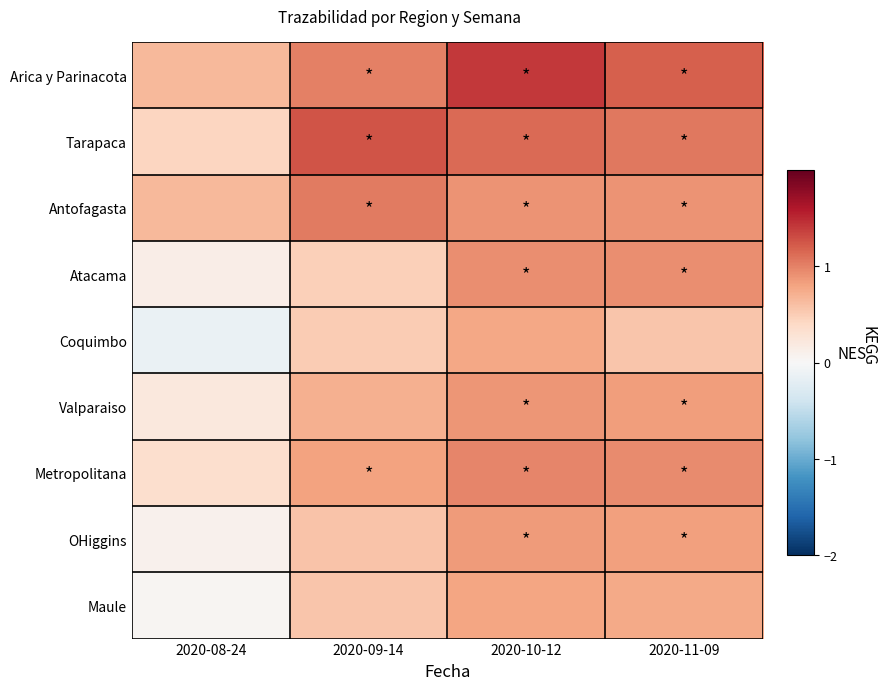

Reading right to left, what are all the values shown in this chart?

Arica y Parinacota: 2020-11-09=1.2	2020-10-12=1.4	2020-09-14=1.0	2020-08-24=0.7
Tarapaca: 2020-11-09=1.1	2020-10-12=1.1	2020-09-14=1.3	2020-08-24=0.4
Antofagasta: 2020-11-09=0.9	2020-10-12=0.9	2020-09-14=1.0	2020-08-24=0.6
Atacama: 2020-11-09=0.9	2020-10-12=0.9	2020-09-14=0.5	2020-08-24=0.1
Coquimbo: 2020-11-09=0.5	2020-10-12=0.8	2020-09-14=0.5	2020-08-24=-0.1
Valparaiso: 2020-11-09=0.8	2020-10-12=0.9	2020-09-14=0.7	2020-08-24=0.2
Metropolitana: 2020-11-09=1.0	2020-10-12=1.0	2020-09-14=0.8	2020-08-24=0.3
OHiggins: 2020-11-09=0.8	2020-10-12=0.8	2020-09-14=0.6	2020-08-24=0.1
Maule: 2020-11-09=0.8	2020-10-12=0.8	2020-09-14=0.5	2020-08-24=0.0